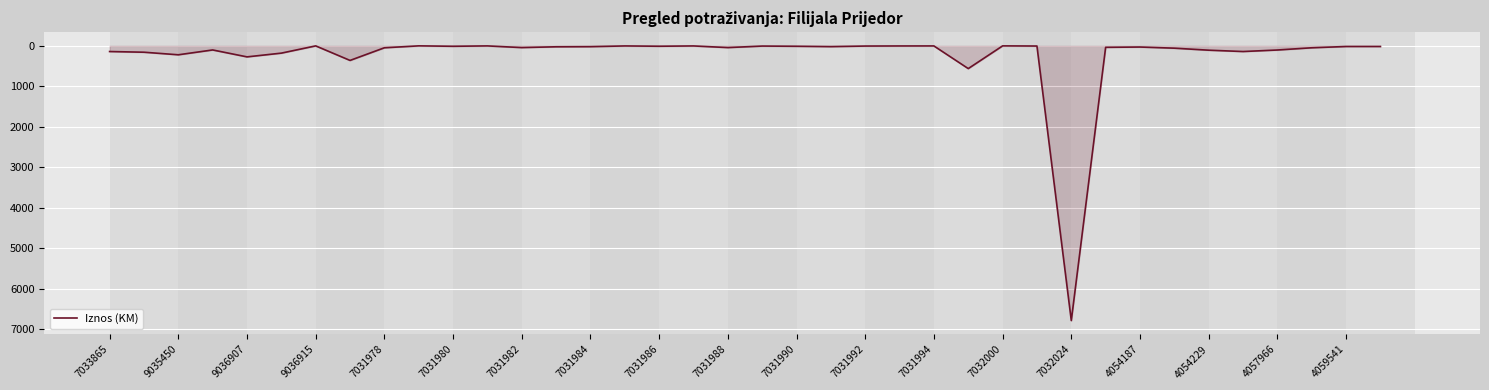

What is the difference between the maximum and minimum values?

6779.9